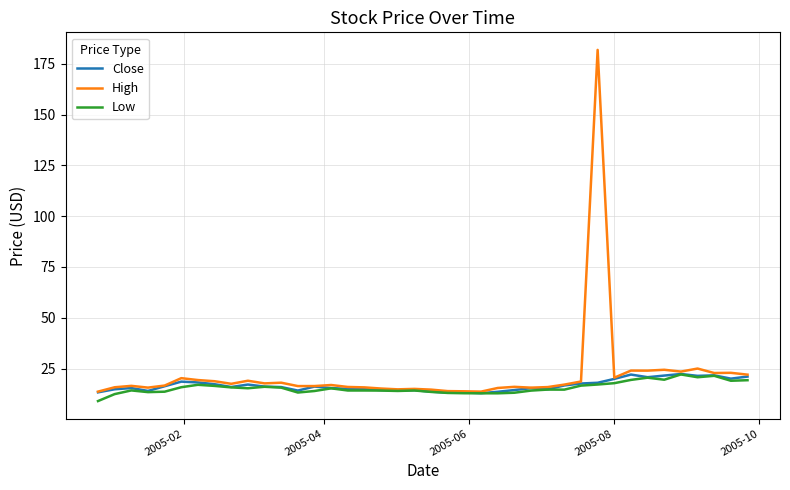

Which series has the widest spread of values?

High